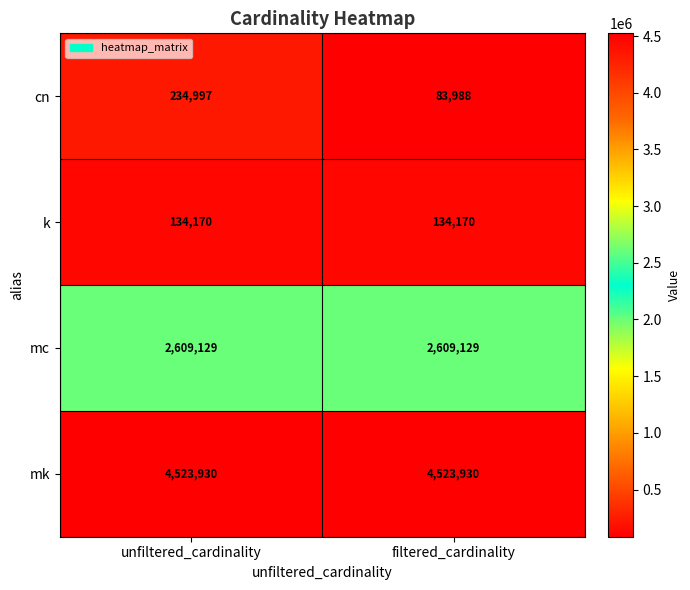

The value of mc at filtered_cardinality is 4340370. True or false?

False